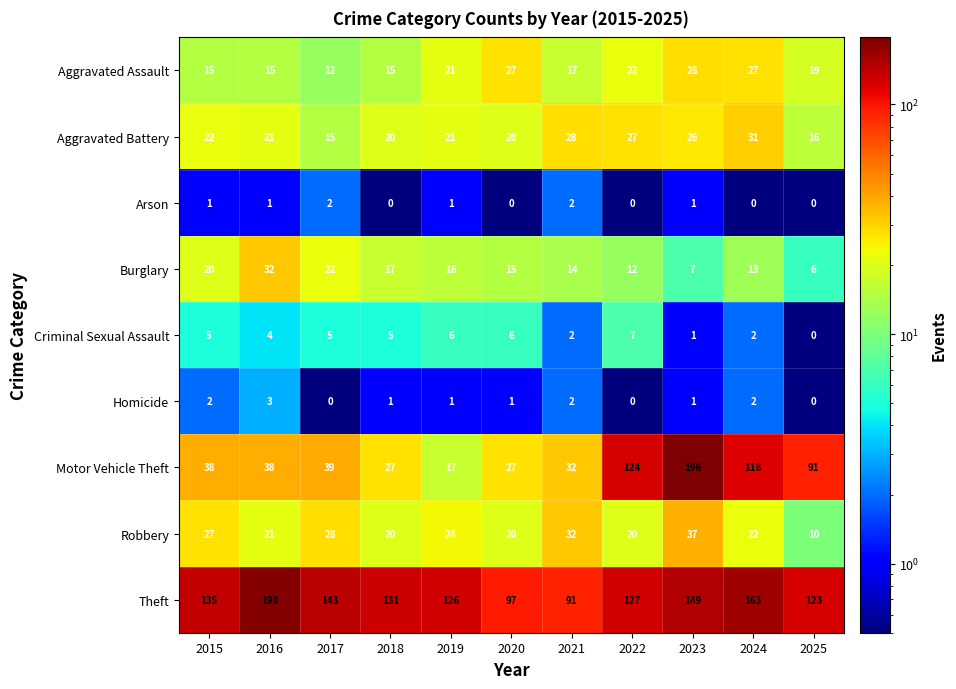

What is the difference between the Theft values at 2019 and 2018?

5